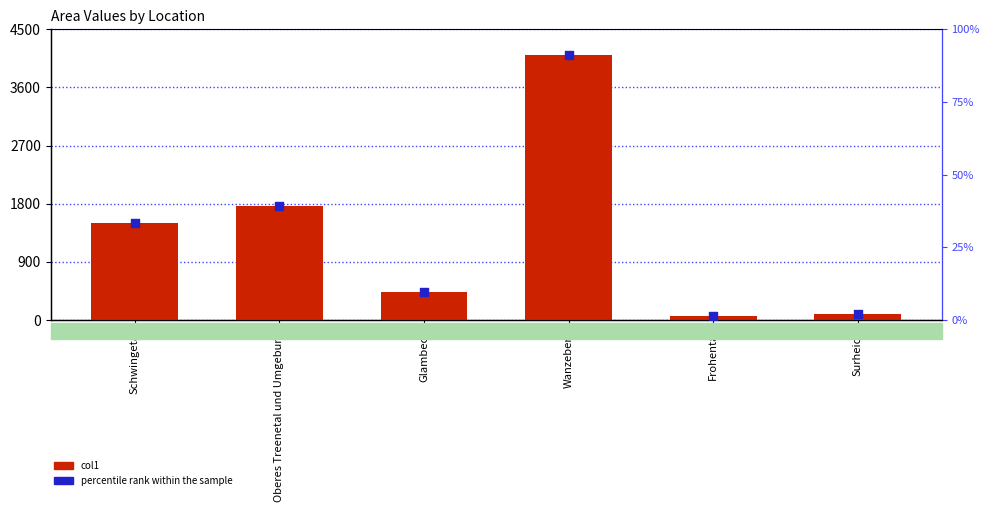

Which series reaches the minimum Y coordinate?

percentile rank within the sample